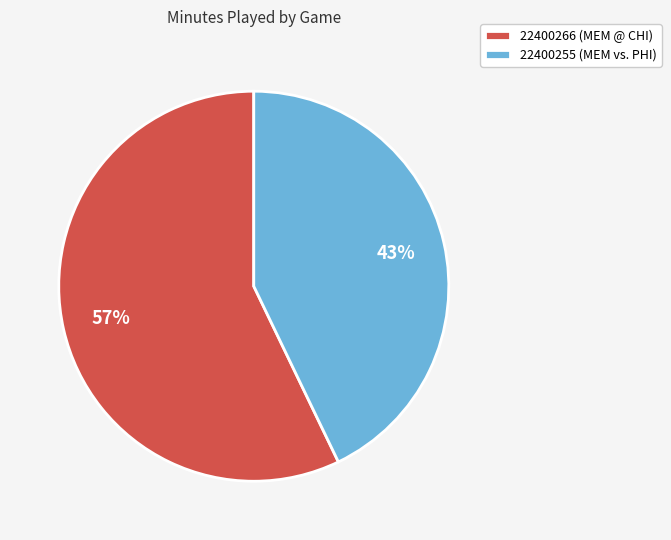

Does any single category account for the majority?

Yes